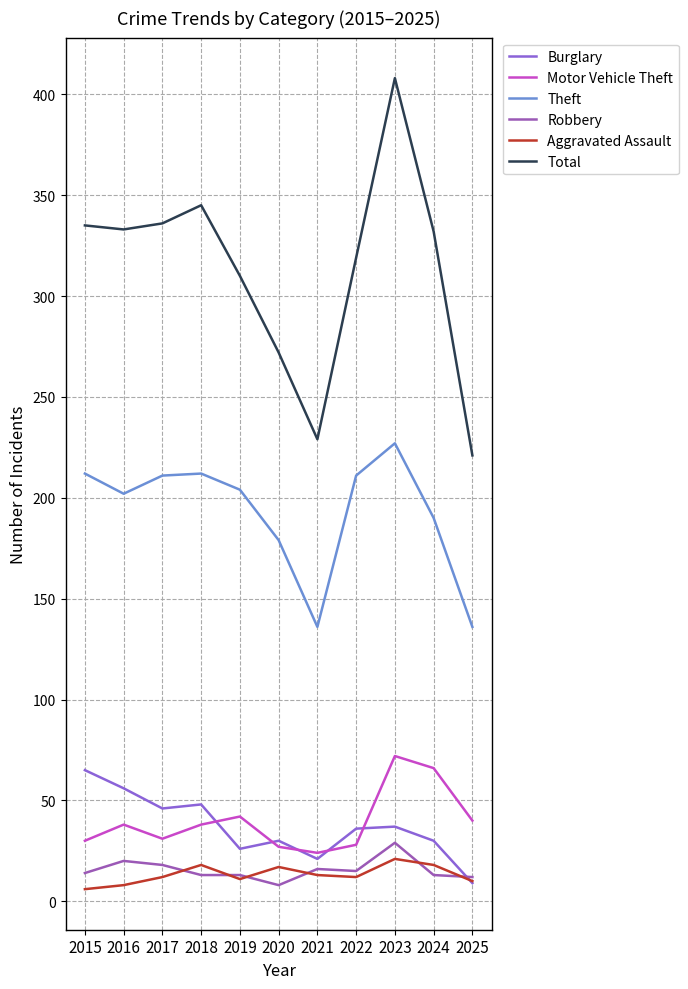

What is the highest value of the Theft series?

227